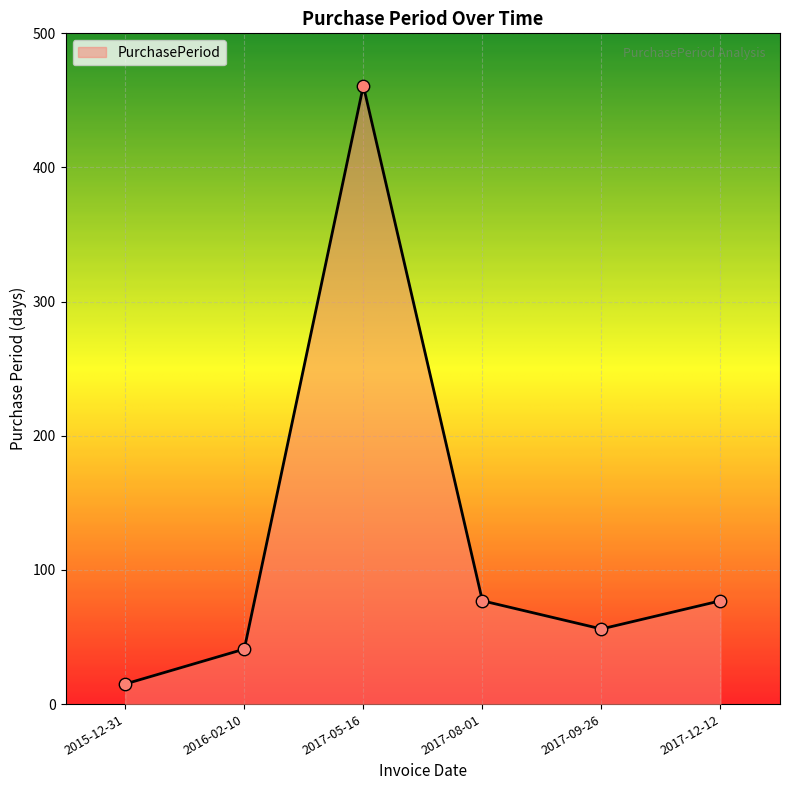

Approximately how many times larger is the value at 2017-05-16 compared to 2017-08-01?

6.0